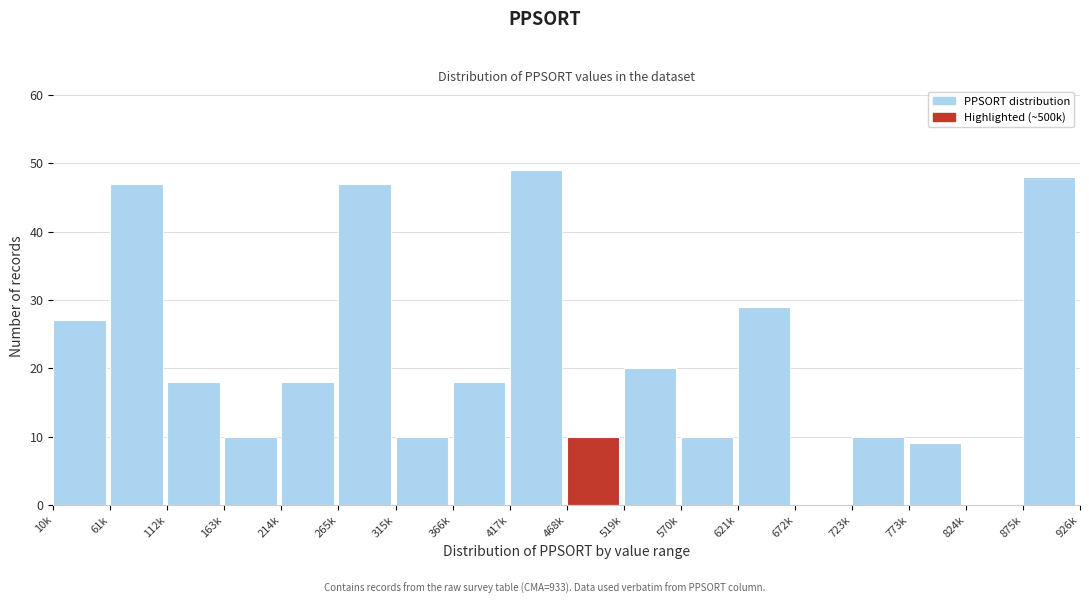

Reading left to right, transcribe all the data shown in this chart.

10k=27	61k=47	112k=18	163k=10	214k=18	265k=47	315k=10	366k=18	417k=49	468k=10	519k=20	570k=10	621k=29	672k=0	723k=10	773k=9	824k=0	875k=48